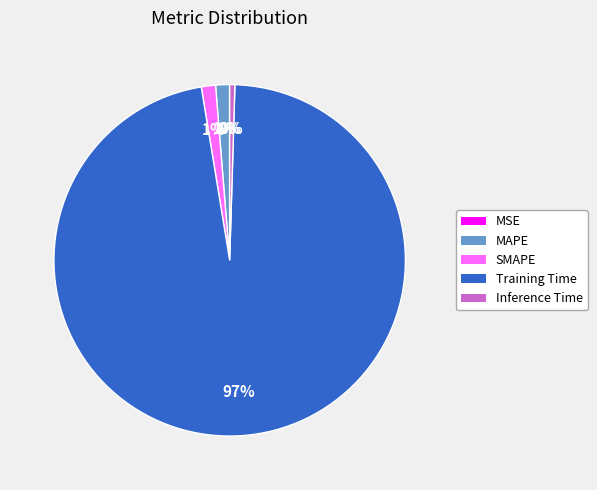

Which has a higher value, Training Time or SMAPE?

Training Time